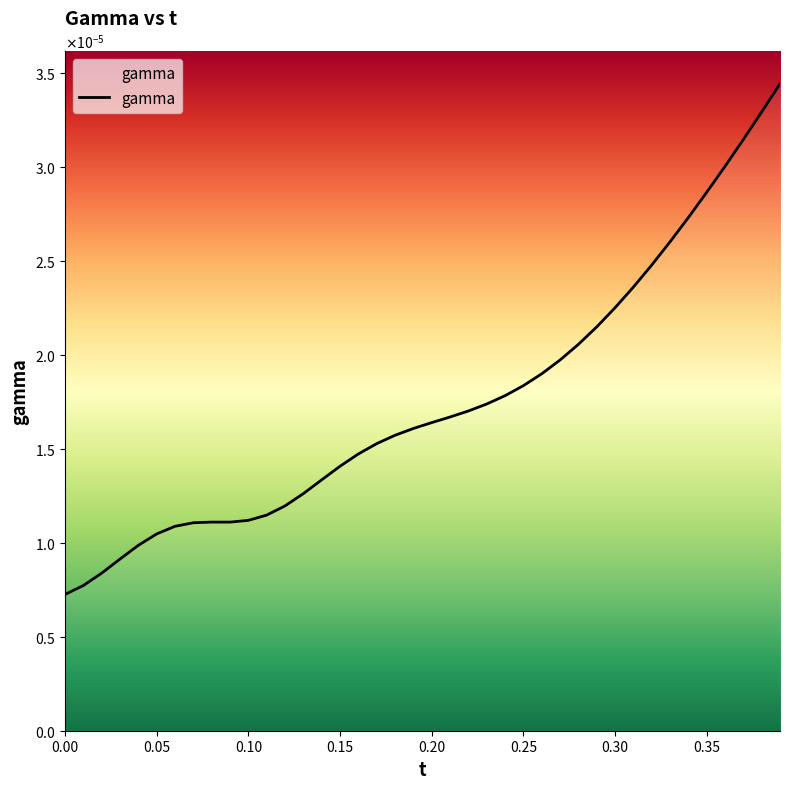

How many interior local peaks (higher than both neighbors) does the data have?

1